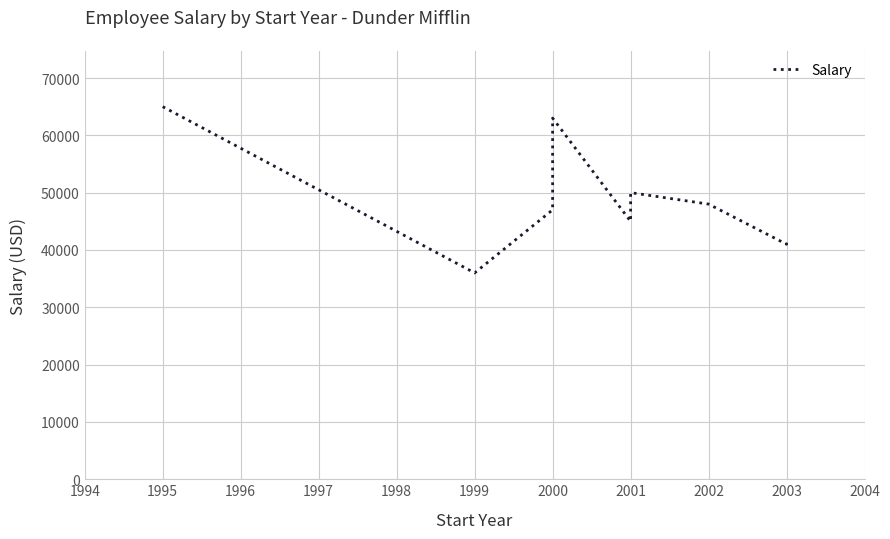

What is the value of the 7th point from the left?

48000